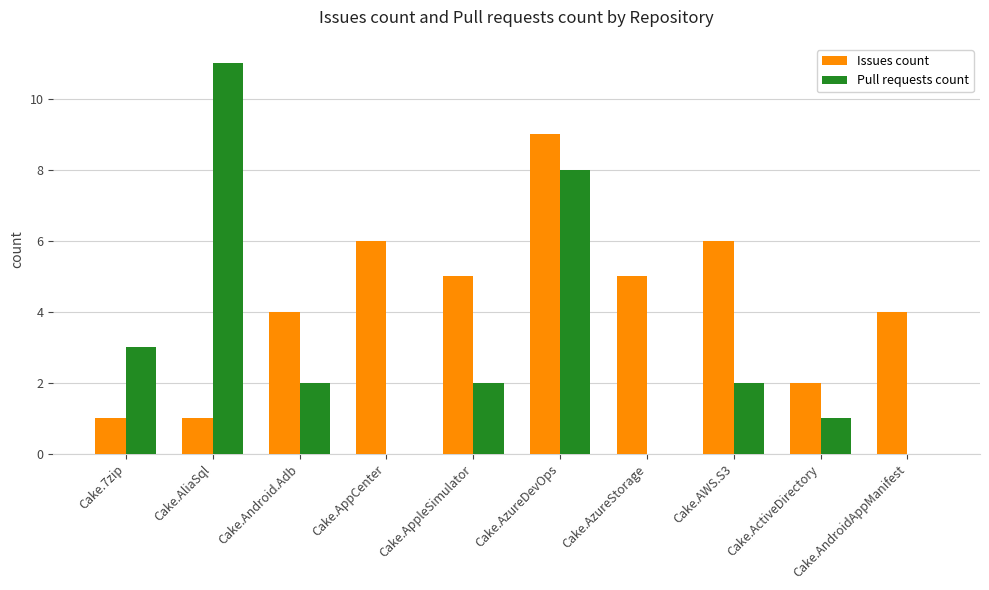

Which series changed the most between Cake.Android.Adb and Cake.AzureStorage?

Pull requests count